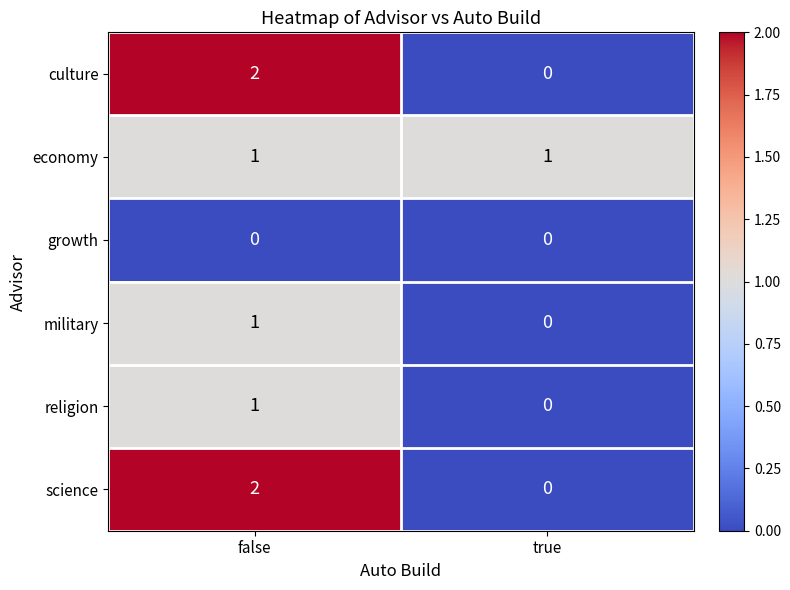

Reading left to right, extract all data points from this chart.

culture: false=2	true=0
economy: false=1	true=1
growth: false=0	true=0
military: false=1	true=0
religion: false=1	true=0
science: false=2	true=0